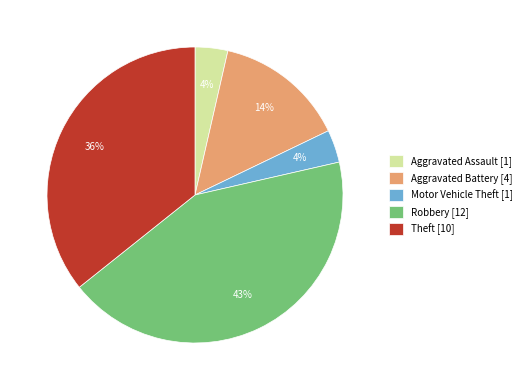

To the nearest percent, what percentage of the pie is Motor Vehicle Theft?

4%